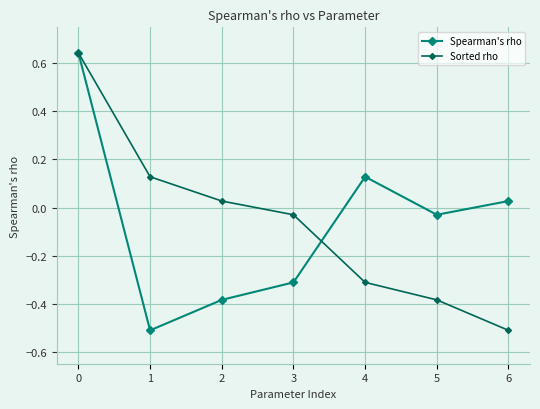

Does the chart have visible grid lines?

Yes